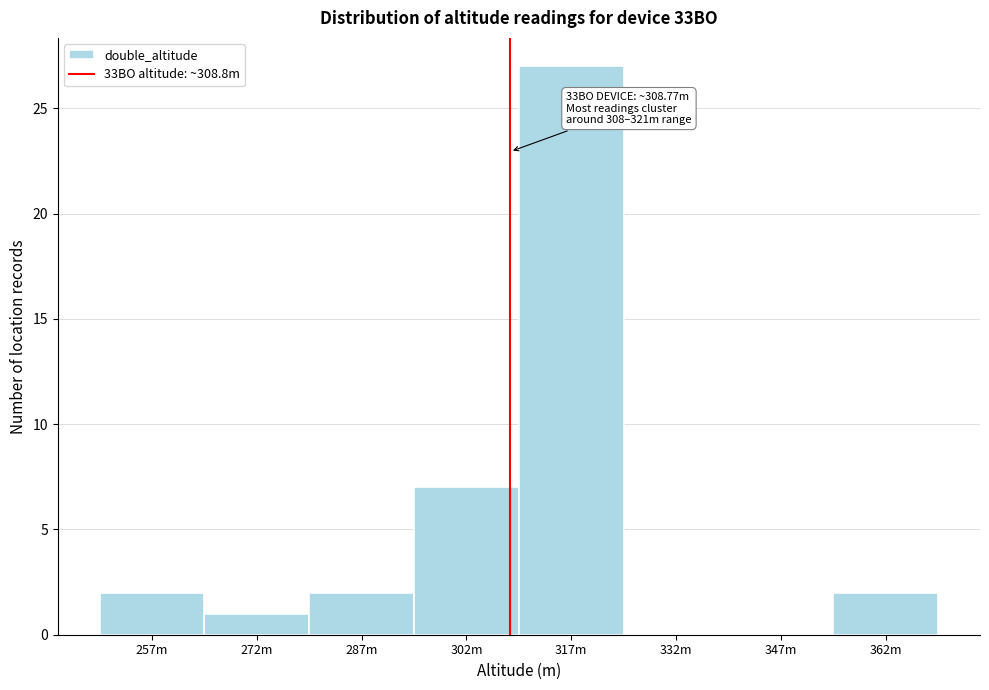

Reading left to right, transcribe all the data shown in this chart.

257m=2	272m=1	287m=2	302m=7	317m=27	332m=0	347m=0	362m=2